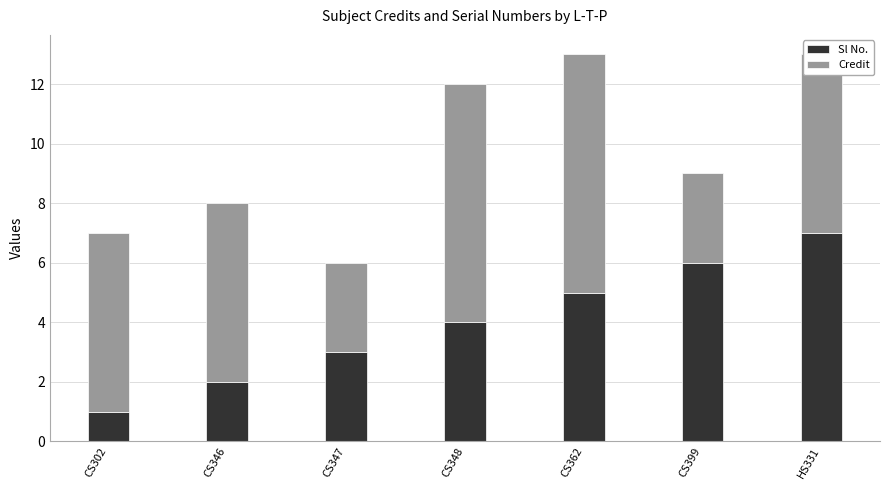

What is the total value across all series at CS399?

9